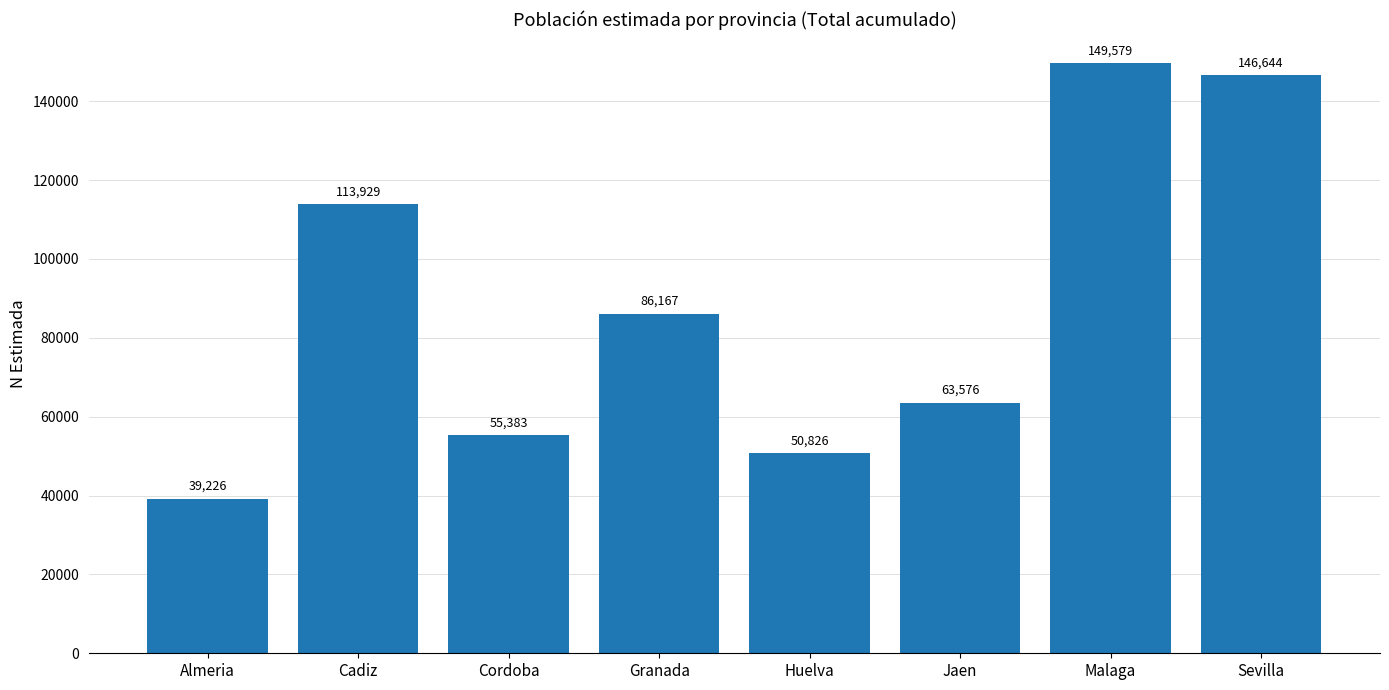

What position from the right is Jaen?

3